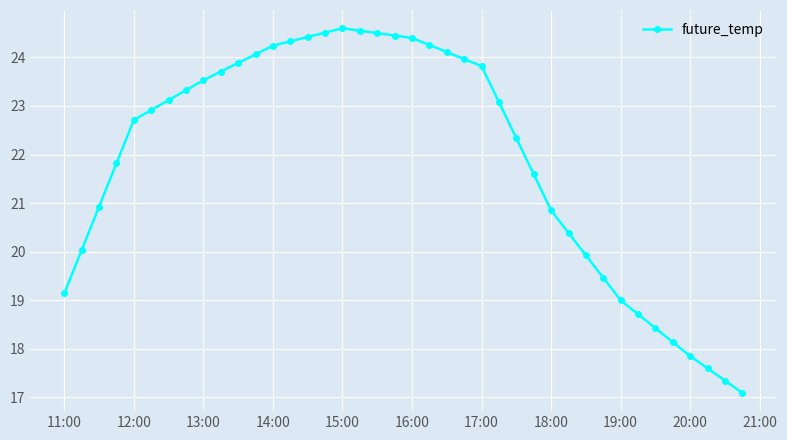

True or false: there are more than 0 points higher than both neighbors.

True